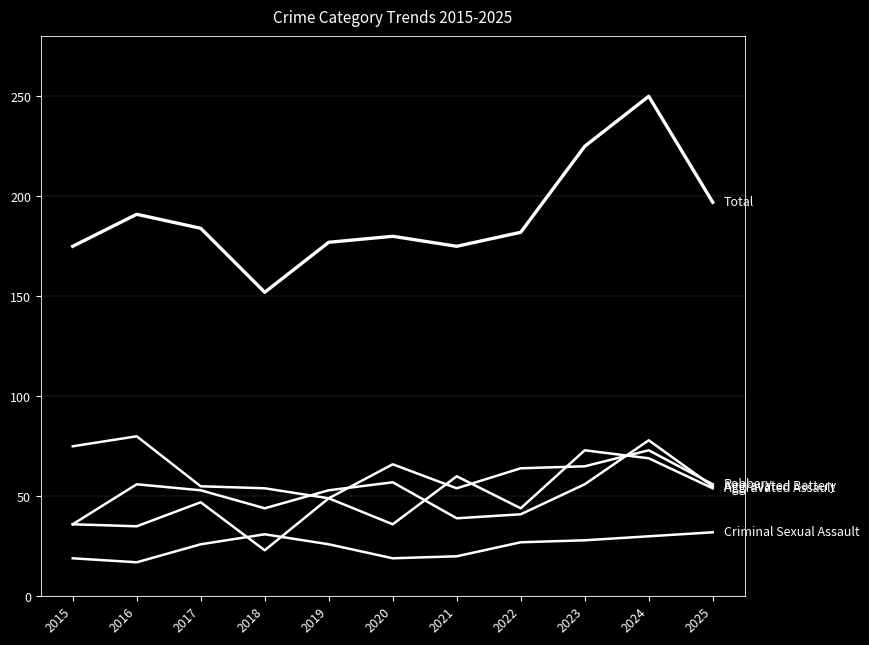

Does the chart display data point markers on the line(s)?

No